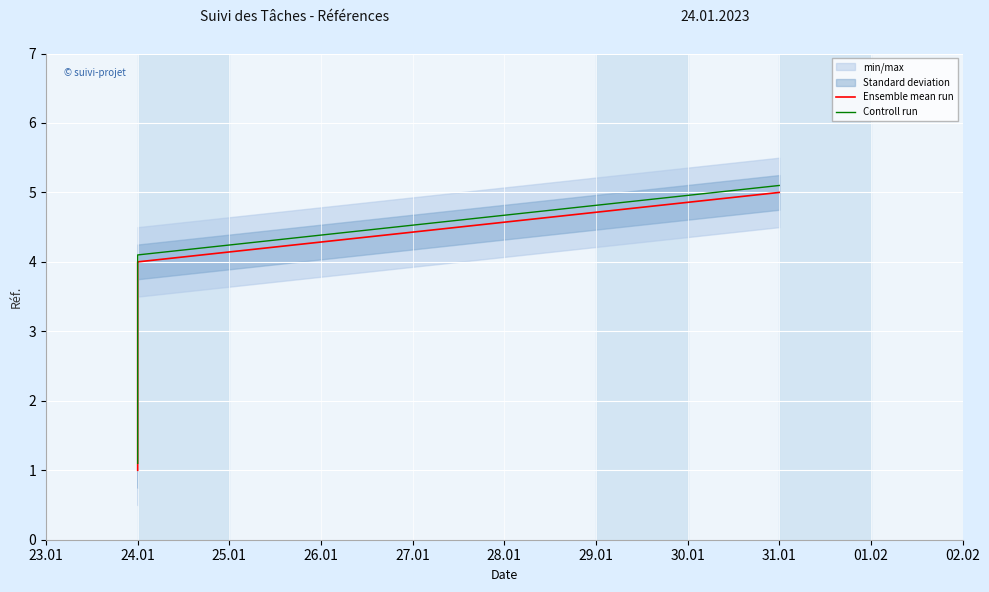

Which series has the widest spread of values?

Ensemble mean run